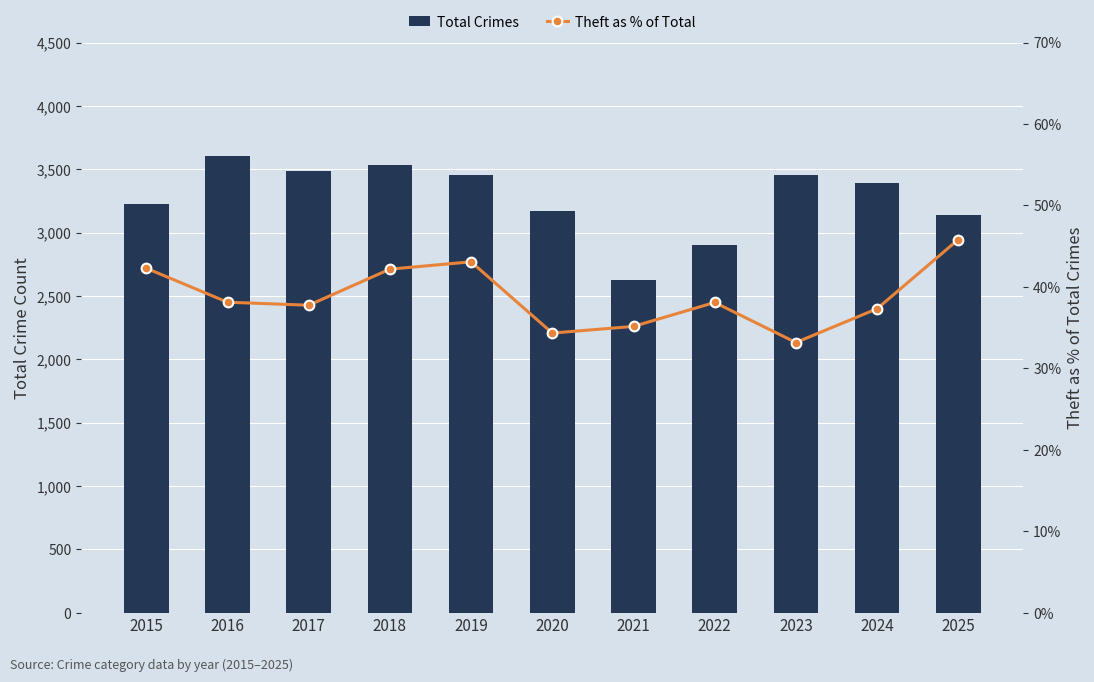

What is the average value of the Total Crimes series?

3272.2